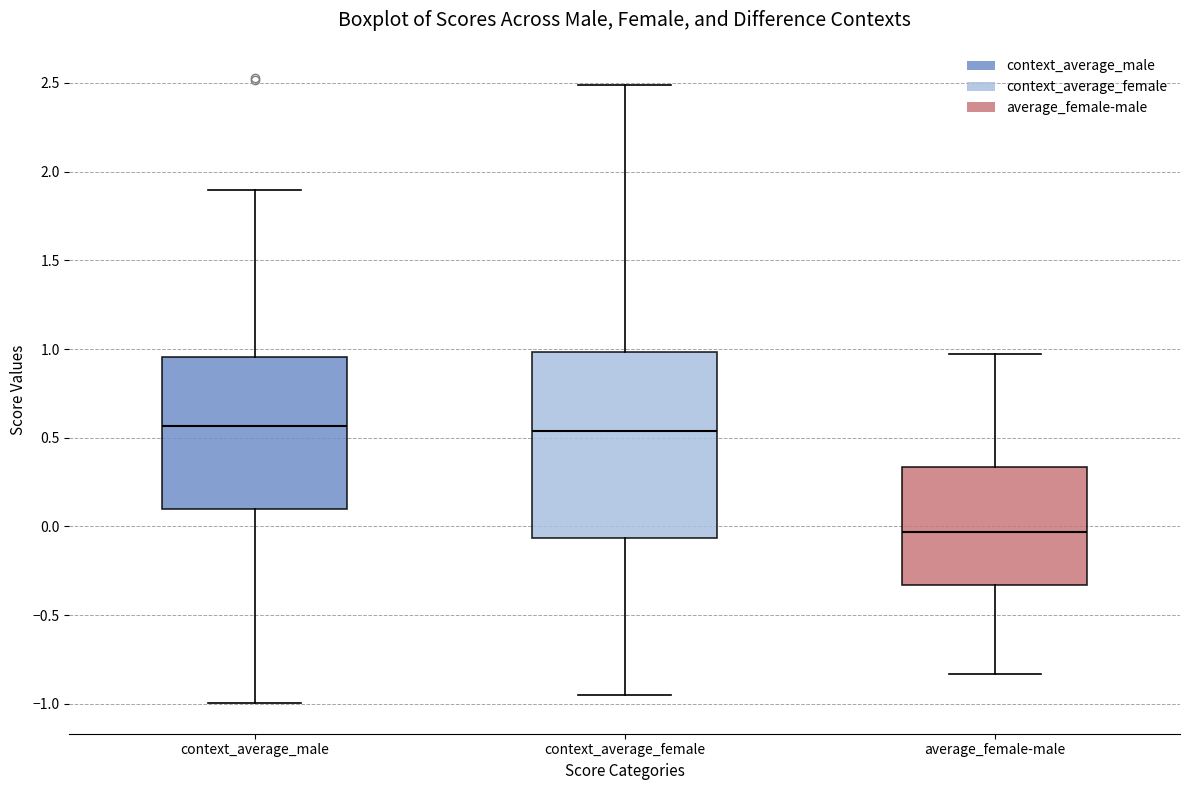

Comparing the boxes themselves (not the whiskers), which one is the tallest?

context_average_female